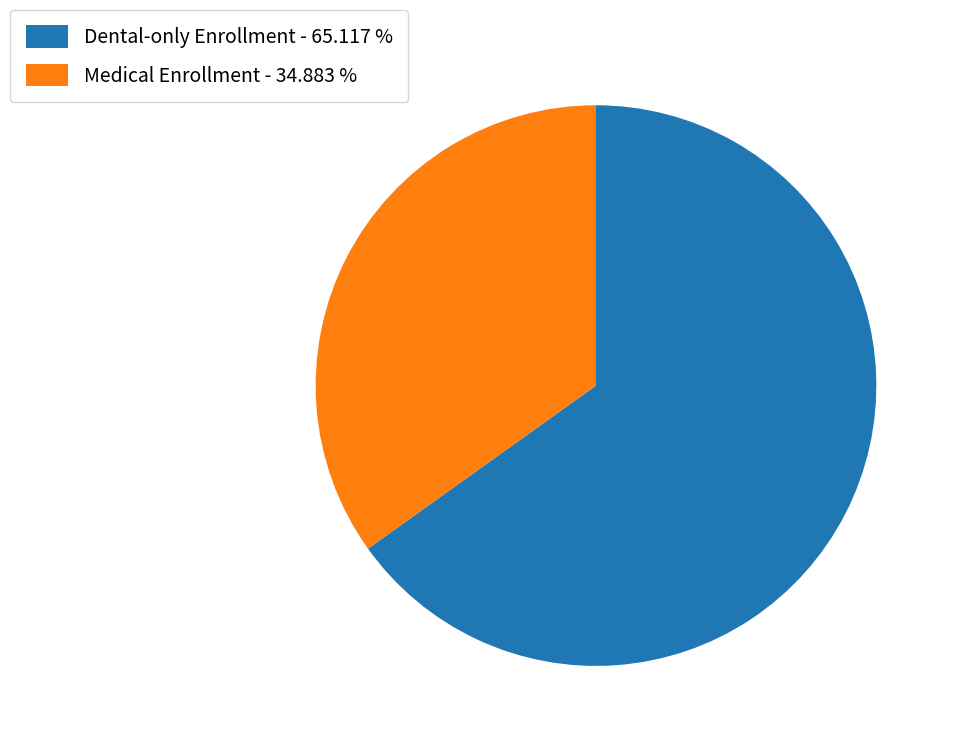

Do Dental-only Enrollment - 65.117 % and Medical Enrollment - 34.883 % together represent more than half of the pie?

Yes